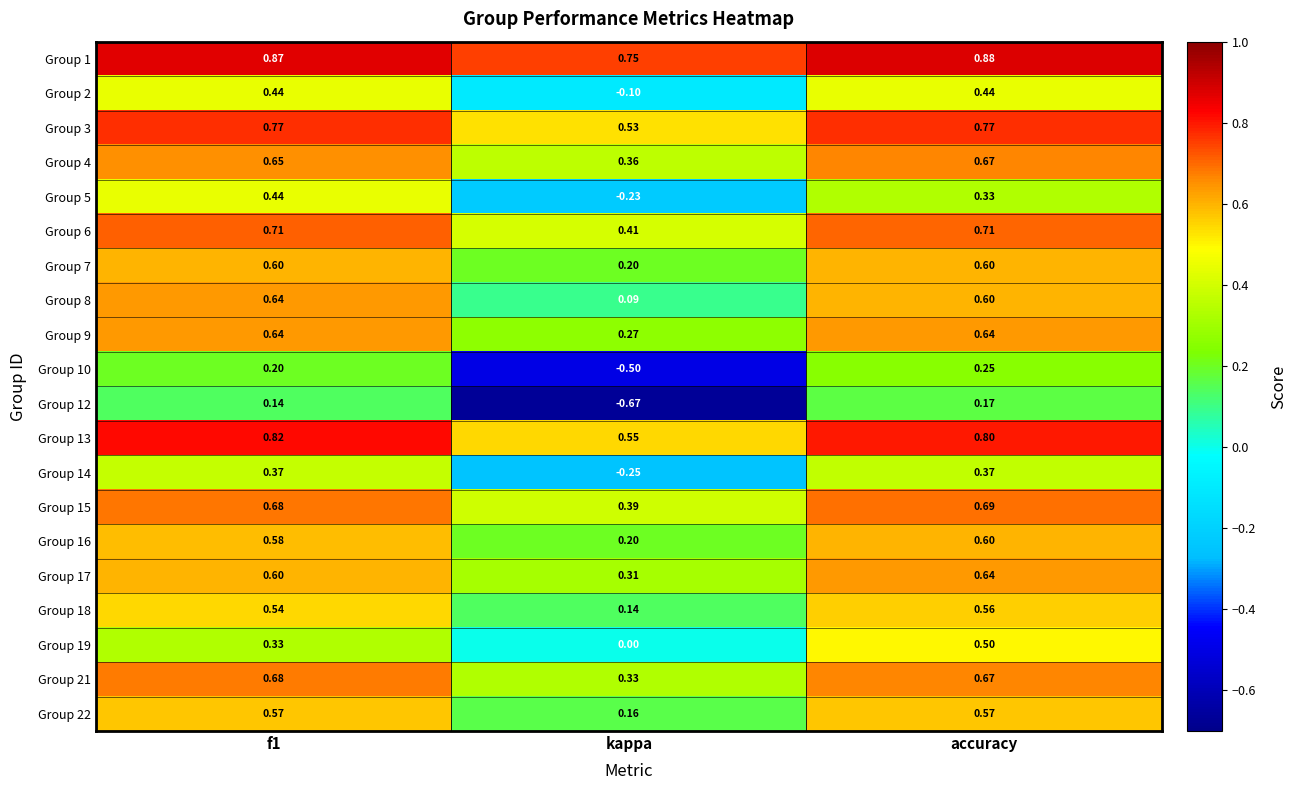

At which label is Group 9 closest to 0?

kappa